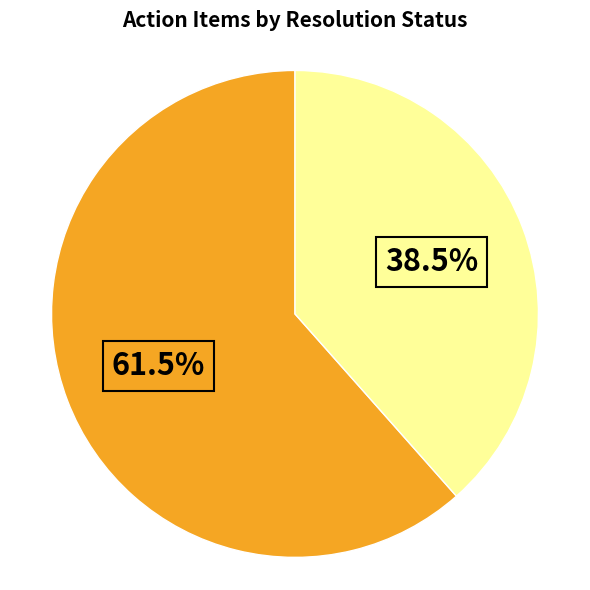

Does any single category account for the majority?

Yes